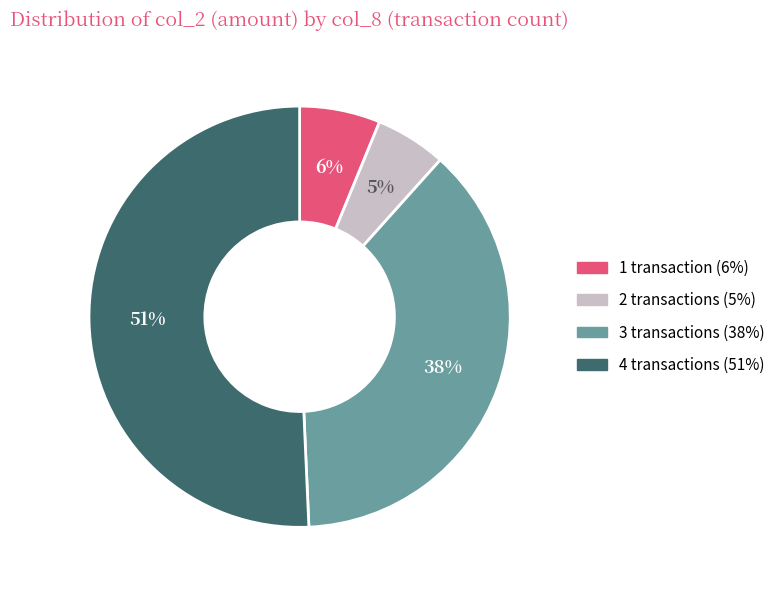

Combined, do 2 transactions (5%) and 1 transaction (6%) account for over 50%?

No